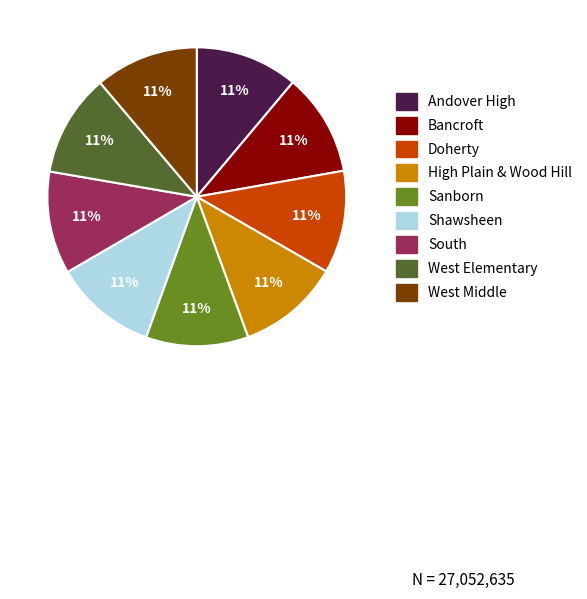

What is the ratio of the value at Bancroft to the value at Shawsheen?

1.0